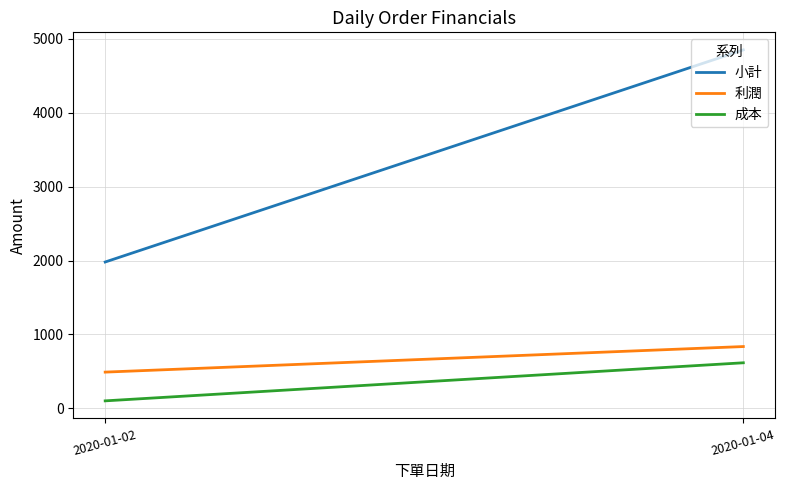

What is the difference between the 利潤 values at 2020-01-04 and 2020-01-02?

345.6